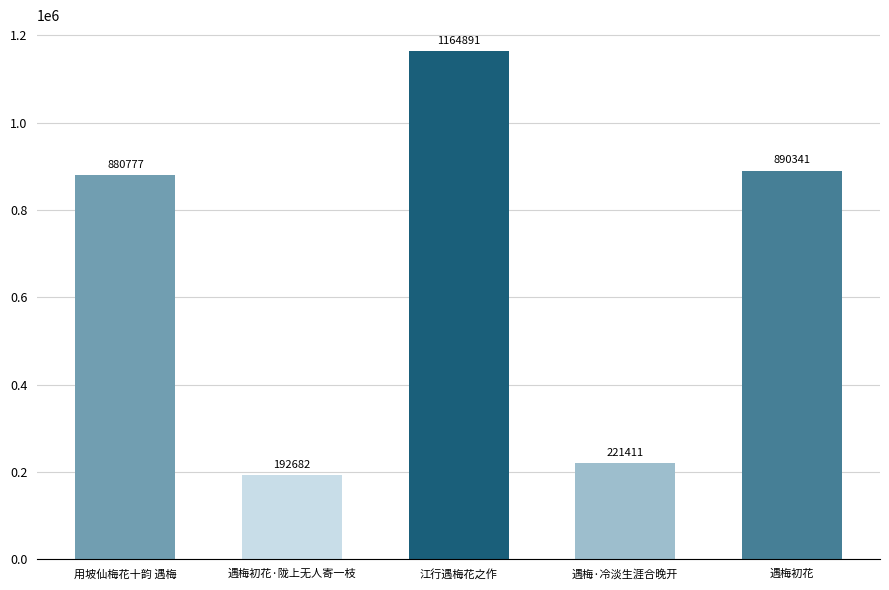

What position from the left is 遇梅·冷淡生涯合晚开?

4